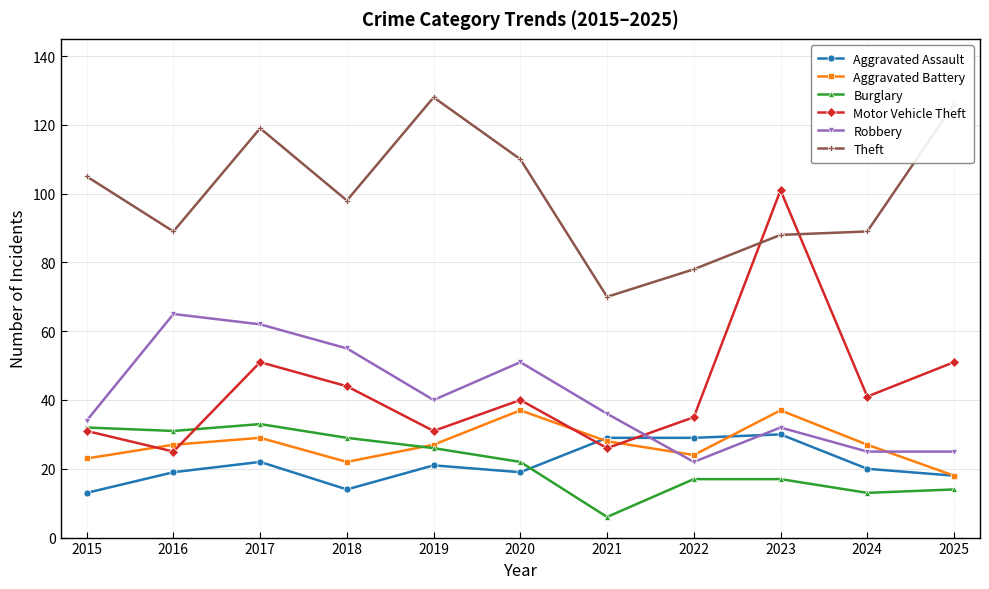

What is the maximum value shown in the chart?

128